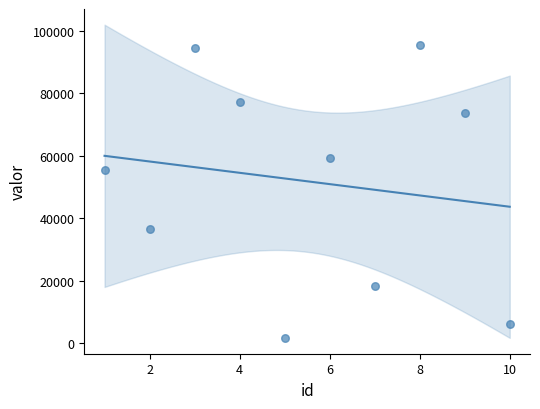

What is the range of X values (max minus min)?

9